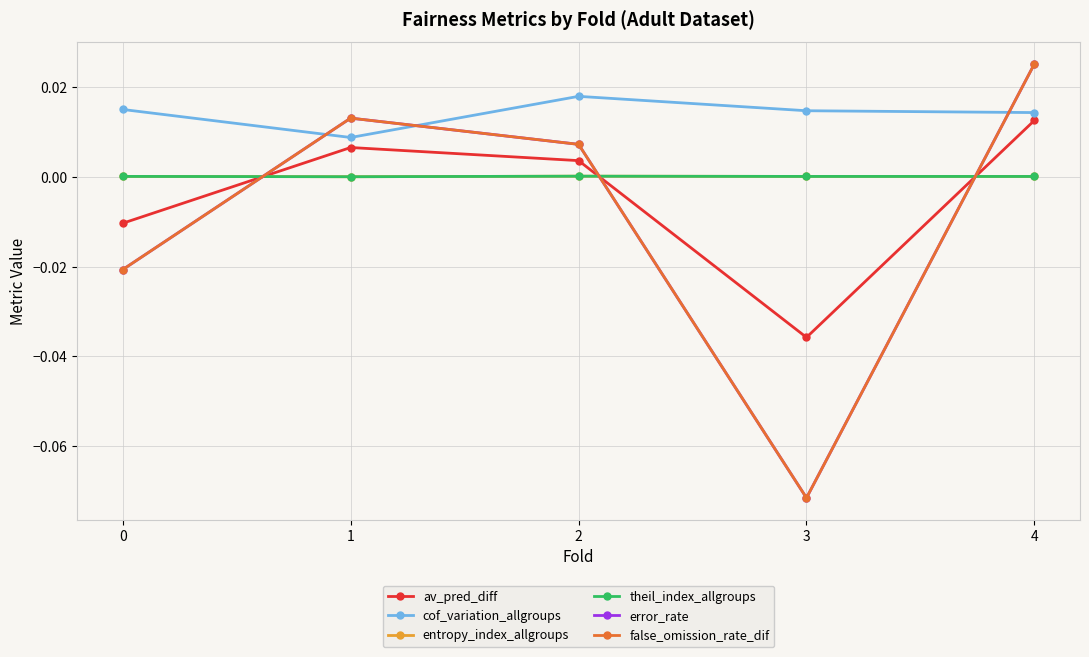

At how many categories does at least one series exceed 0?

5